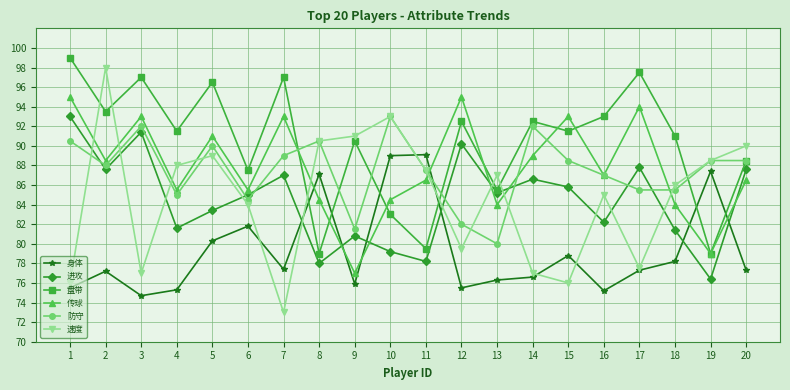

At how many categories does at least one series exceed 85?

20